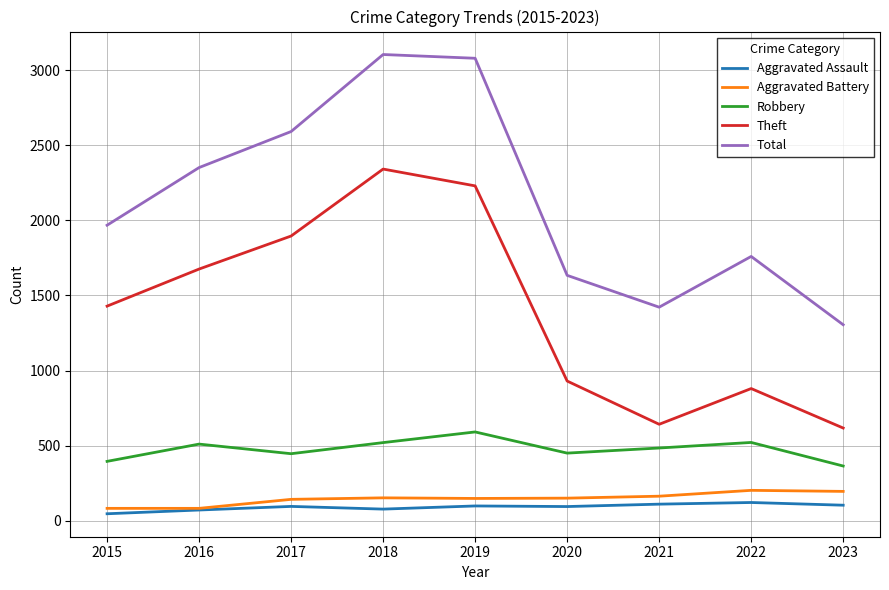

True or false: Total and Aggravated Assault intersect in this chart.

False